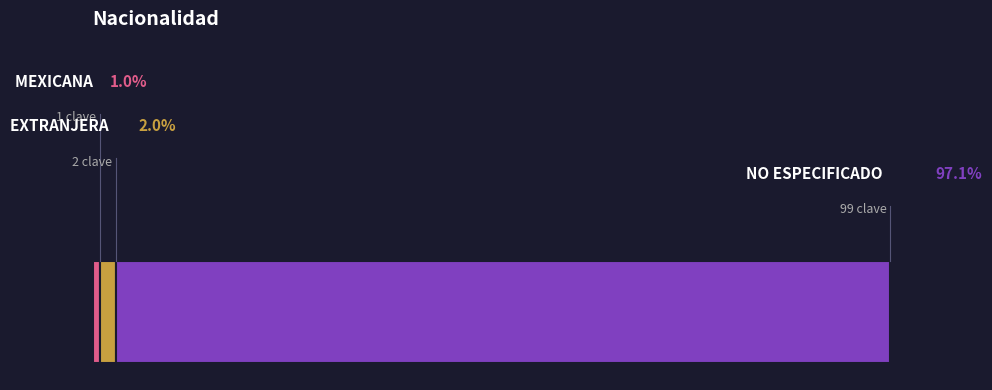

Is it true that MEXICANA is 1% of the pie?

True